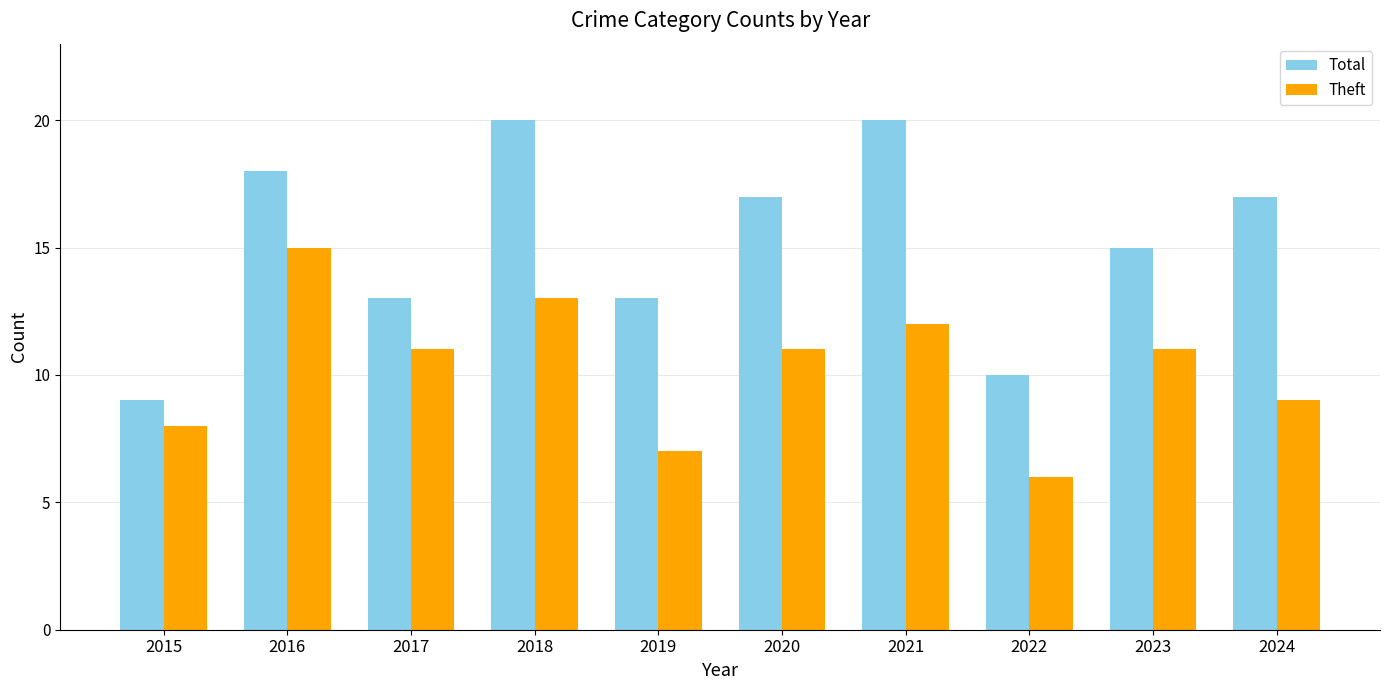

True or false: Total has a value of 20 at 2019.

False